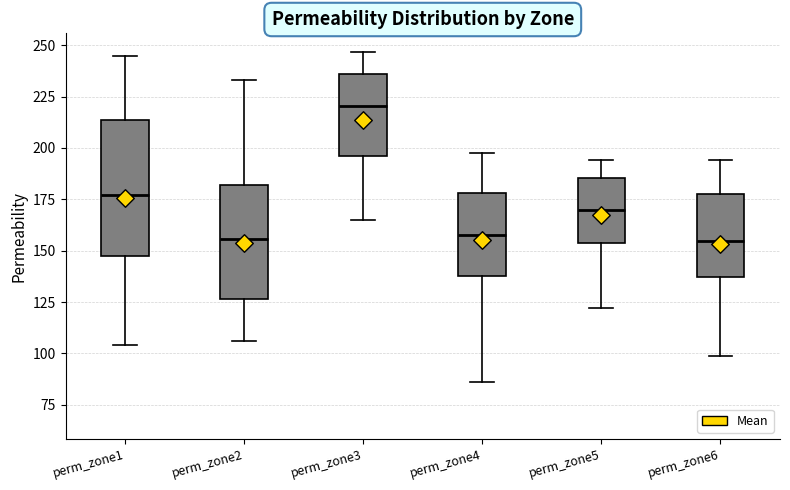

Comparing the boxes themselves (not the whiskers), which one is the tallest?

perm_zone1